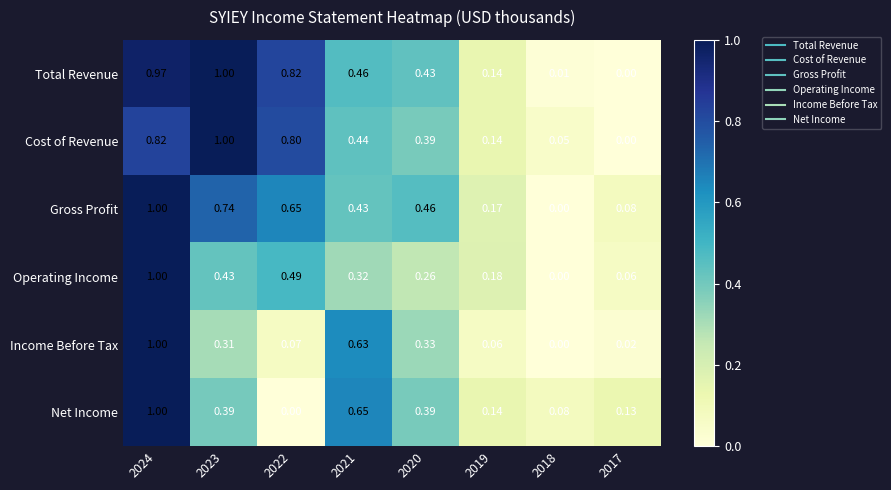

Is the value of Net Income at 2017 greater than the value of Total Revenue at 2017?

Yes